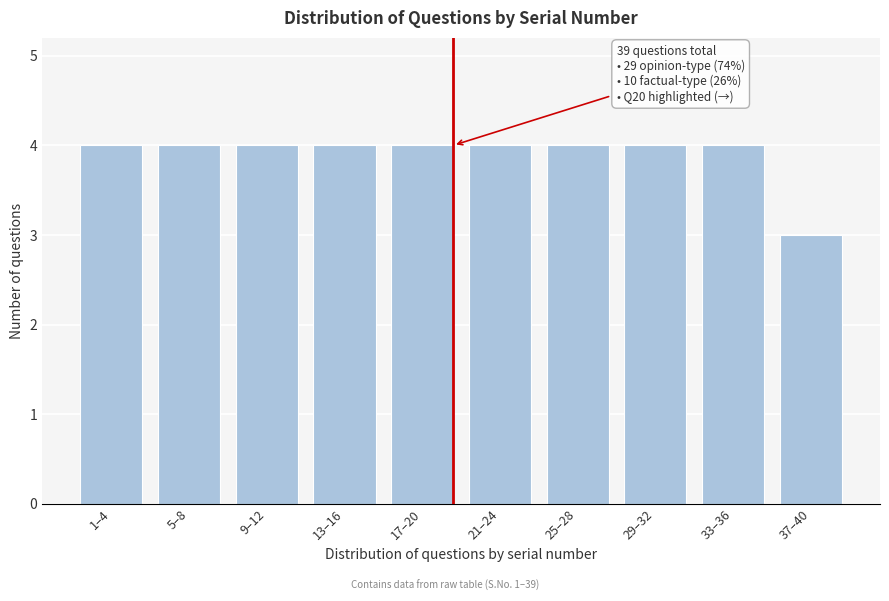

Reading right to left, list all the values displayed in this chart.

37–40=3	33–36=4	29–32=4	25–28=4	21–24=4	17–20=4	13–16=4	9–12=4	5–8=4	1–4=4